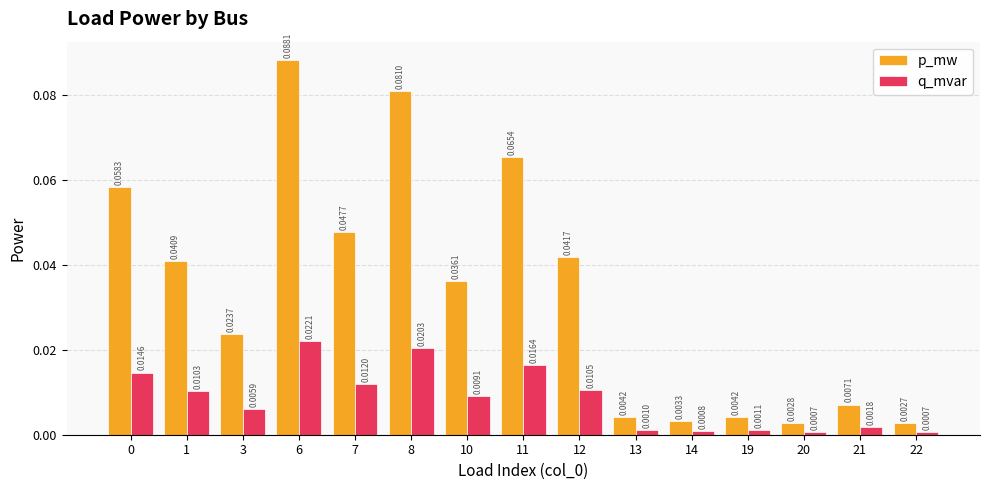

What is the sum of all p_mw values?

0.5